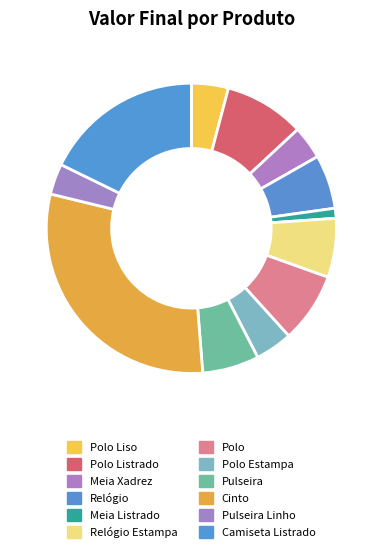

Count the number of slices in the pie.

12